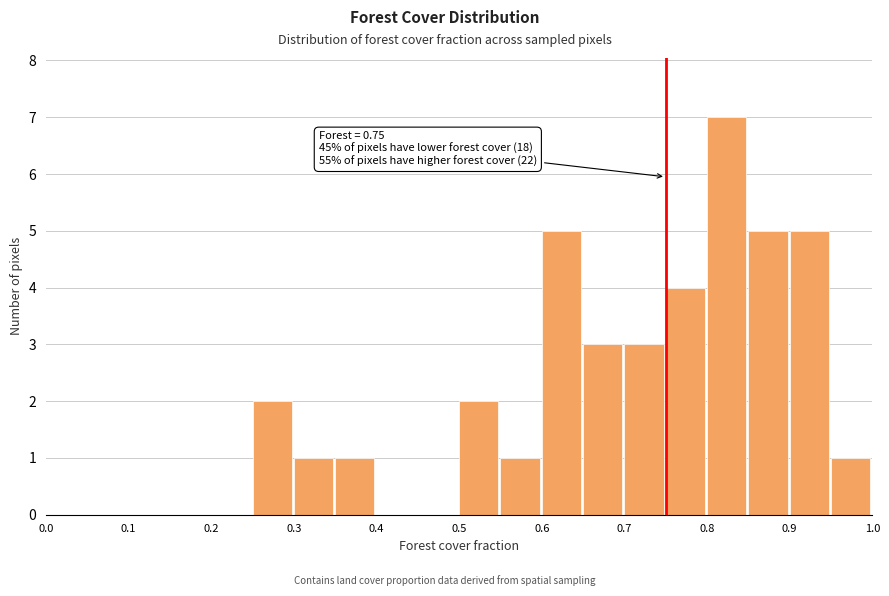

Which range on the x-axis has the tallest bar?

0.80 to 0.85